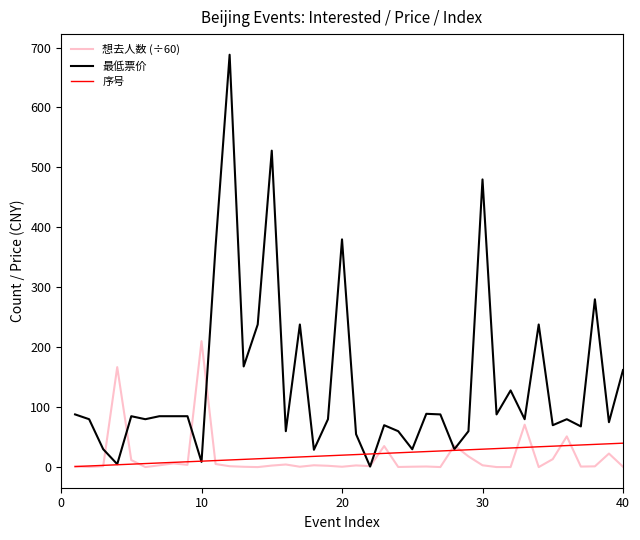

In 最低票价, how many points are lower than both neighbors (excluding endpoints)?

14